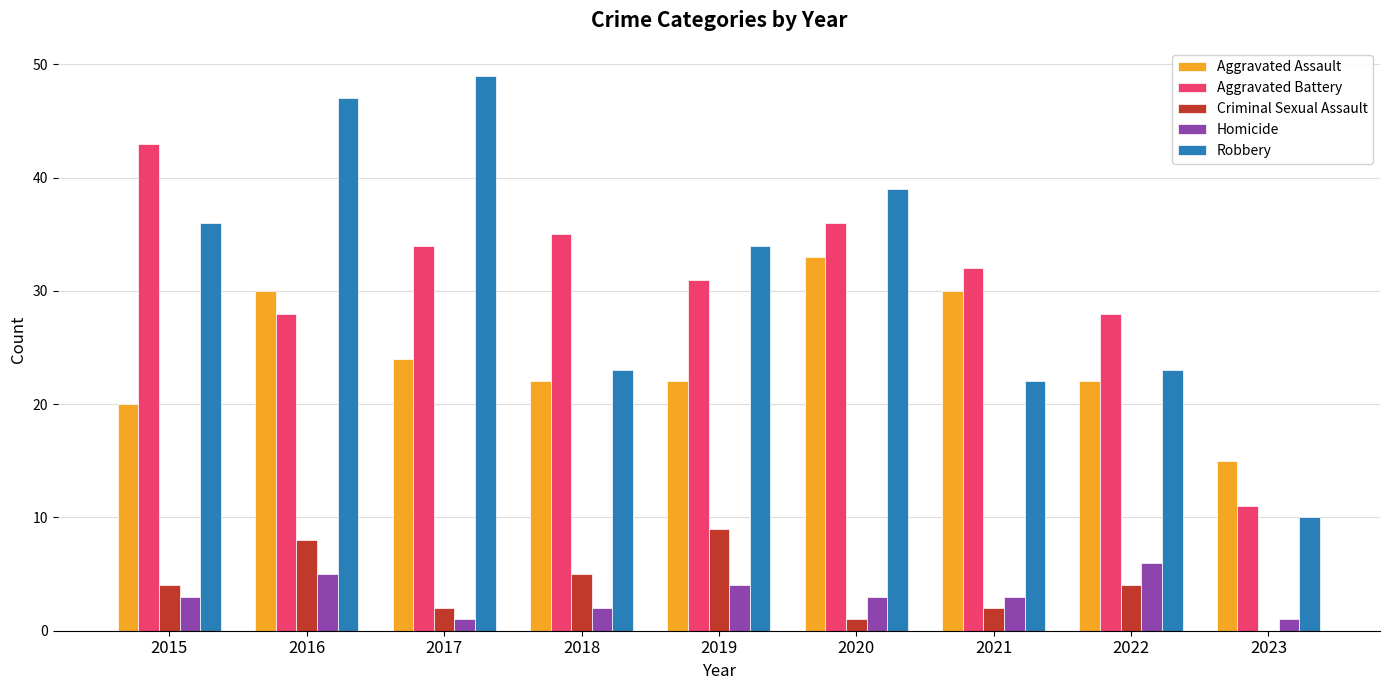

Which series changed the most between 2018 and 2021?

Aggravated Assault